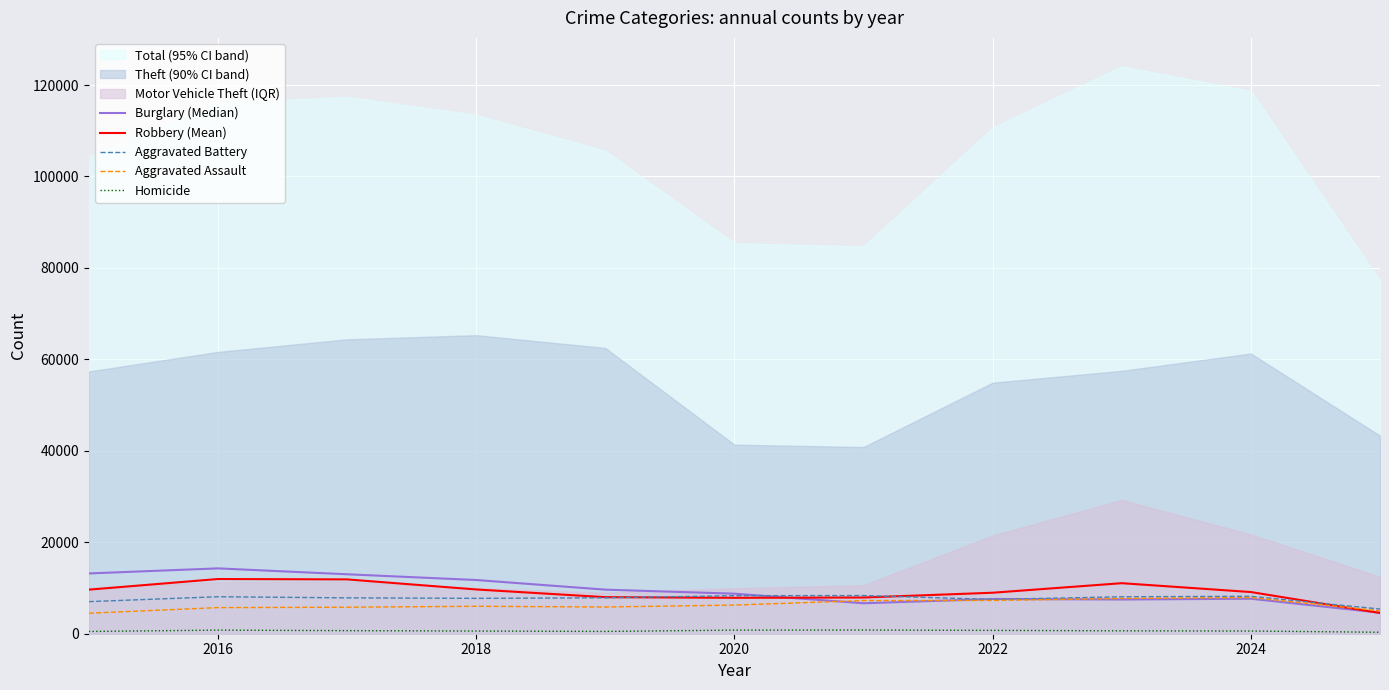

What is the lowest value of the Aggravated Assault series?

4480